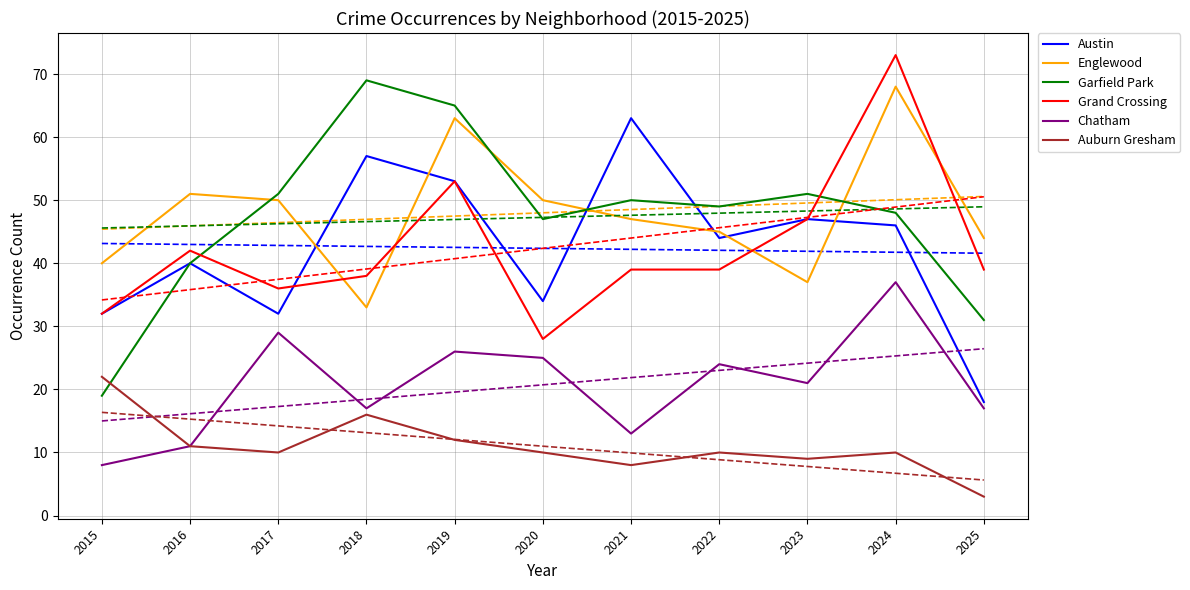

What is the difference between the second highest and minimum values in the Englewood series?

30